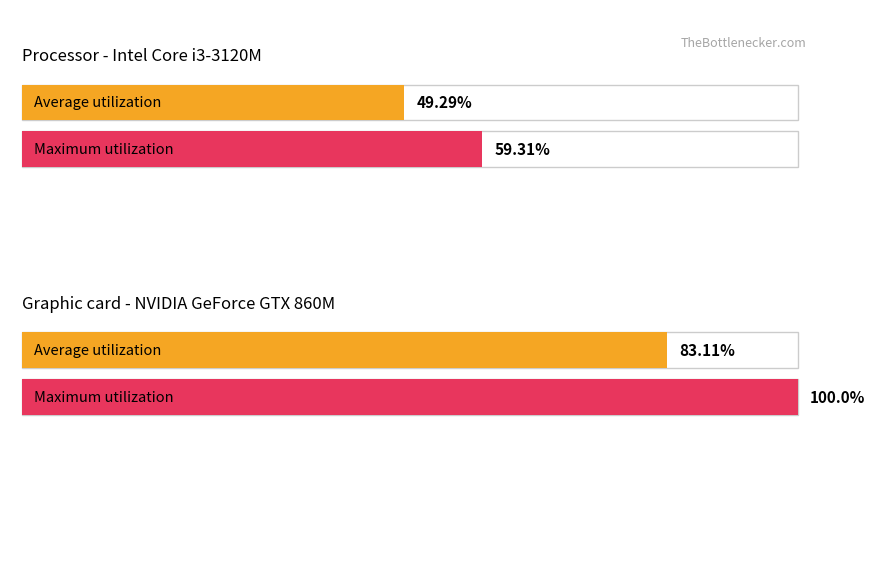

How many series are shown in this chart?

2